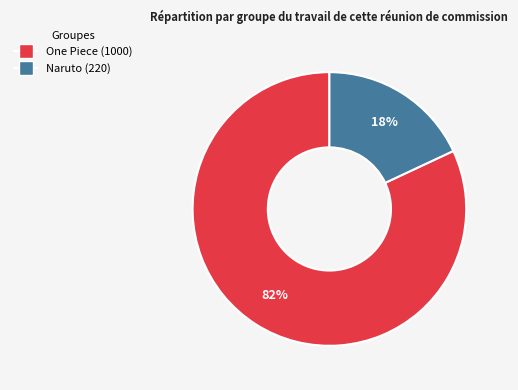

To the nearest percent, what is the combined percentage of Naruto and One Piece?

100%